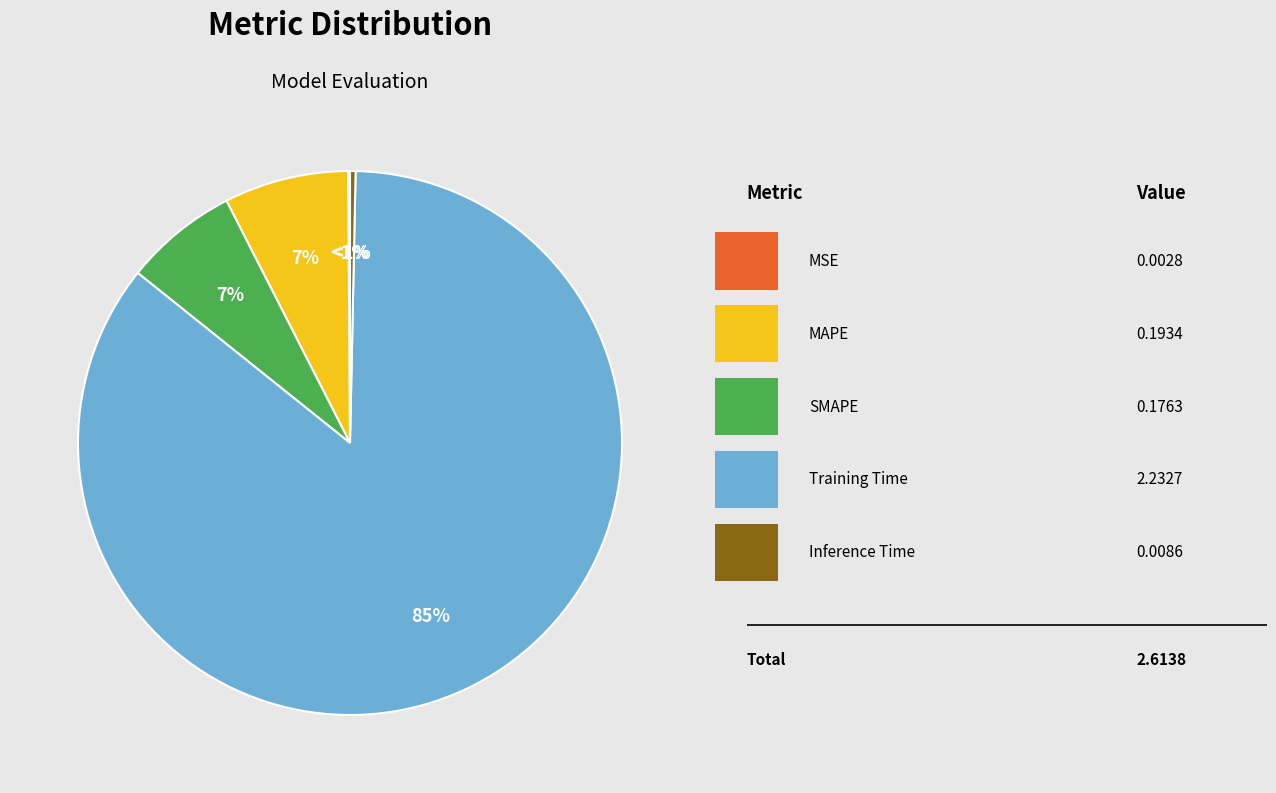

Is Training Time the majority of the pie?

Yes